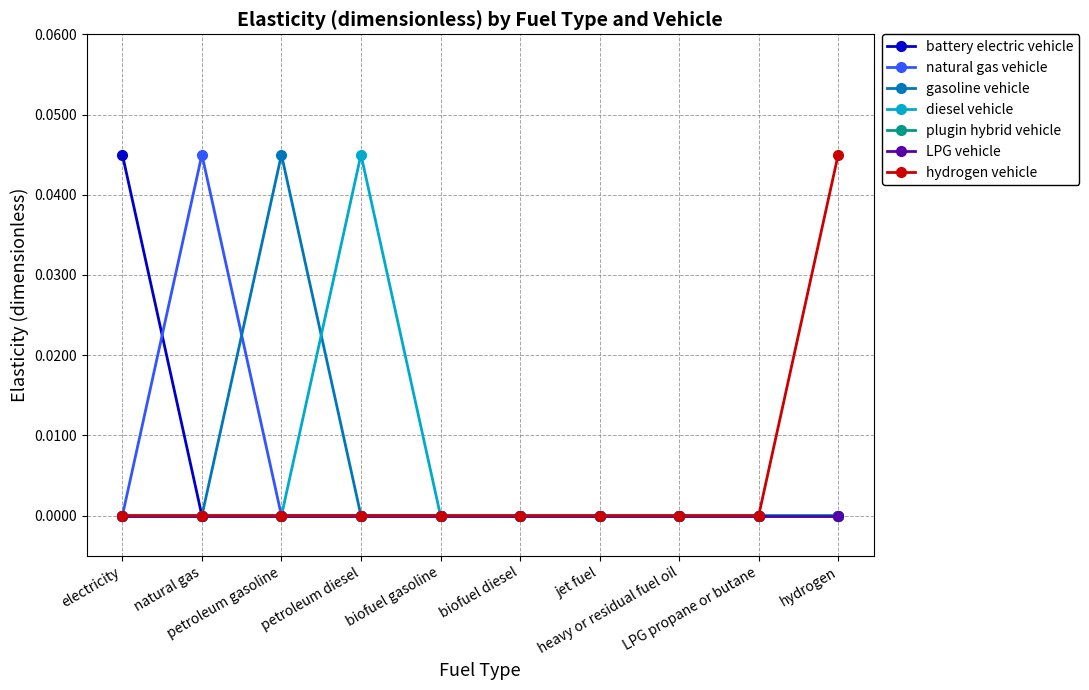

Is this an area chart (filled region under the line)?

No